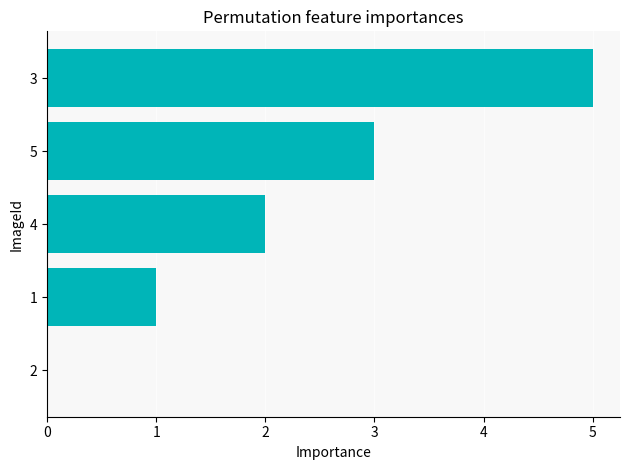

How many positive values are there?

4